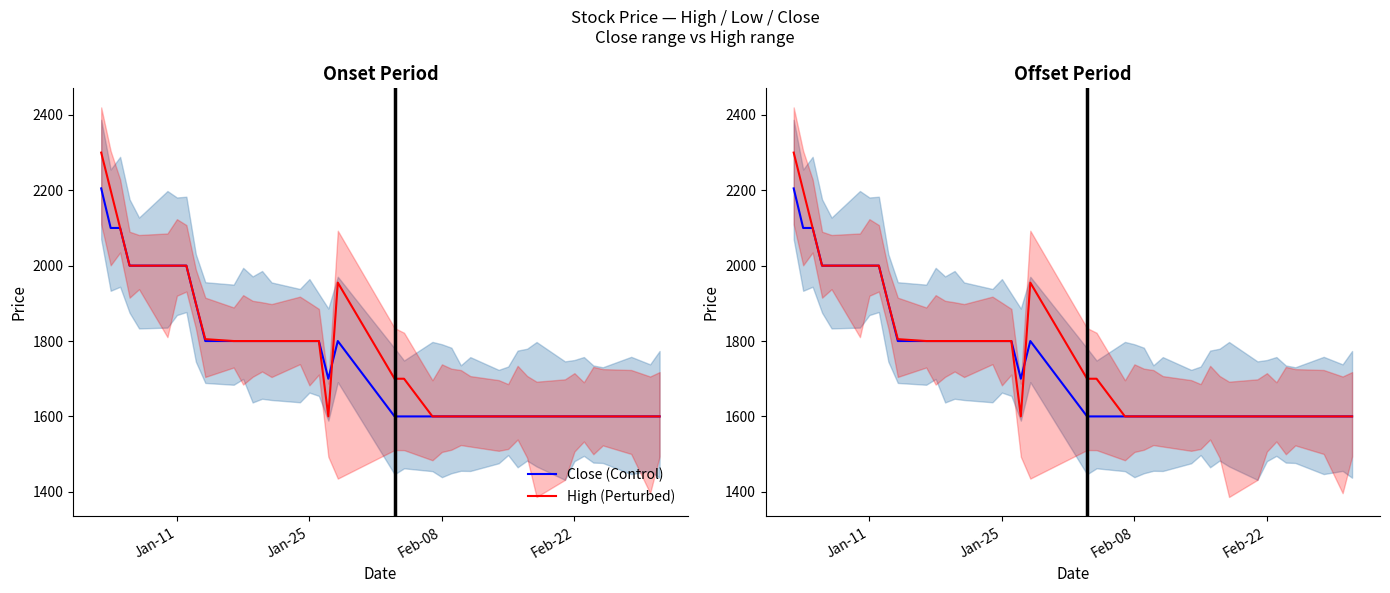

How many interior local peaks does the High (Perturbed) series have?

1